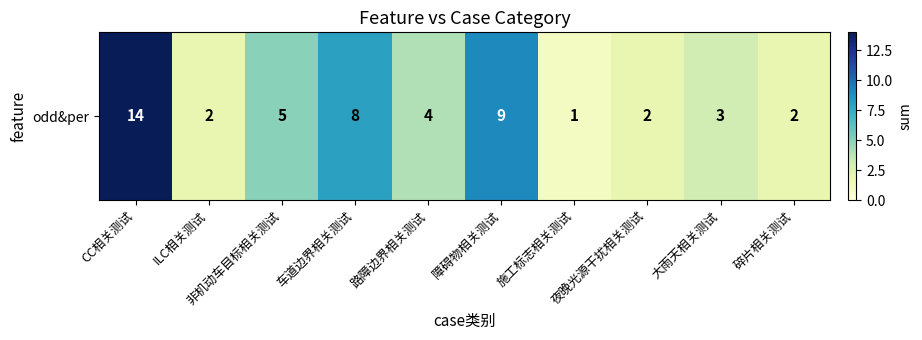

At which label is the value closest to 7?

车道边界相关测试